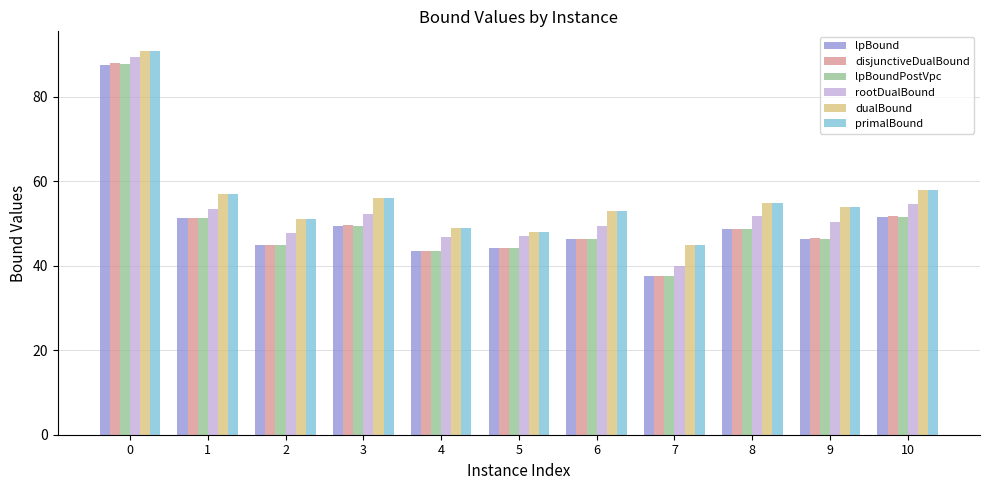

Are the bars grouped side by side (vs. stacked)?

Yes